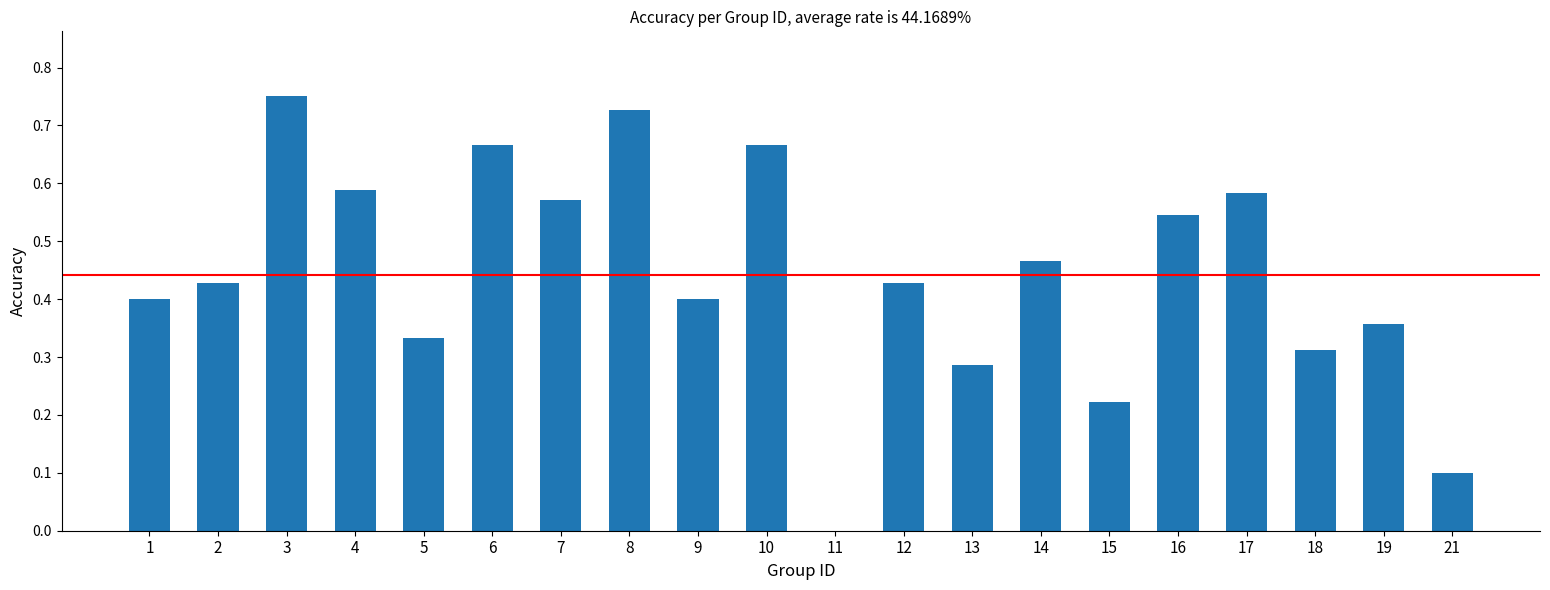

Which label corresponds to the largest value in the chart?

3